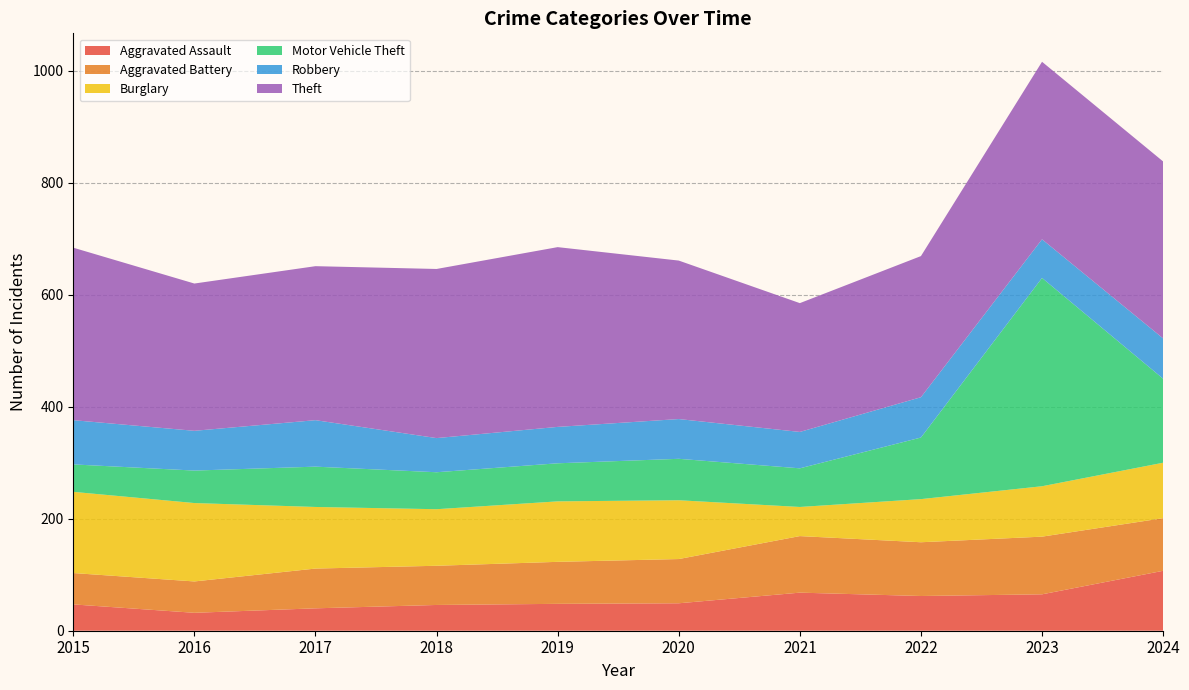

Reading left to right, extract all data points from this chart.

Aggravated Assault: 47	32	40	46	48	49	68	62	65	107
Aggravated Battery: 56	56	71	70	75	79	101	96	103	94
Burglary: 145	140	110	101	108	105	52	77	90	99
Motor Vehicle Theft: 49	58	72	66	68	74	69	110	372	150
Robbery: 79	71	83	61	65	71	65	72	69	72
Theft: 308	263	275	302	321	283	230	252	317	316